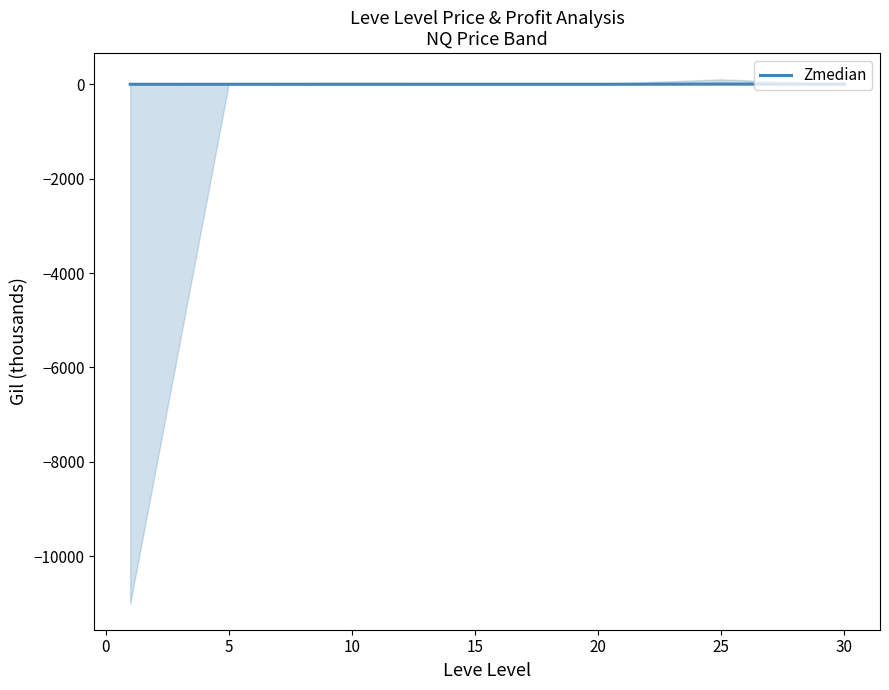

How many series are shown in this chart?

1